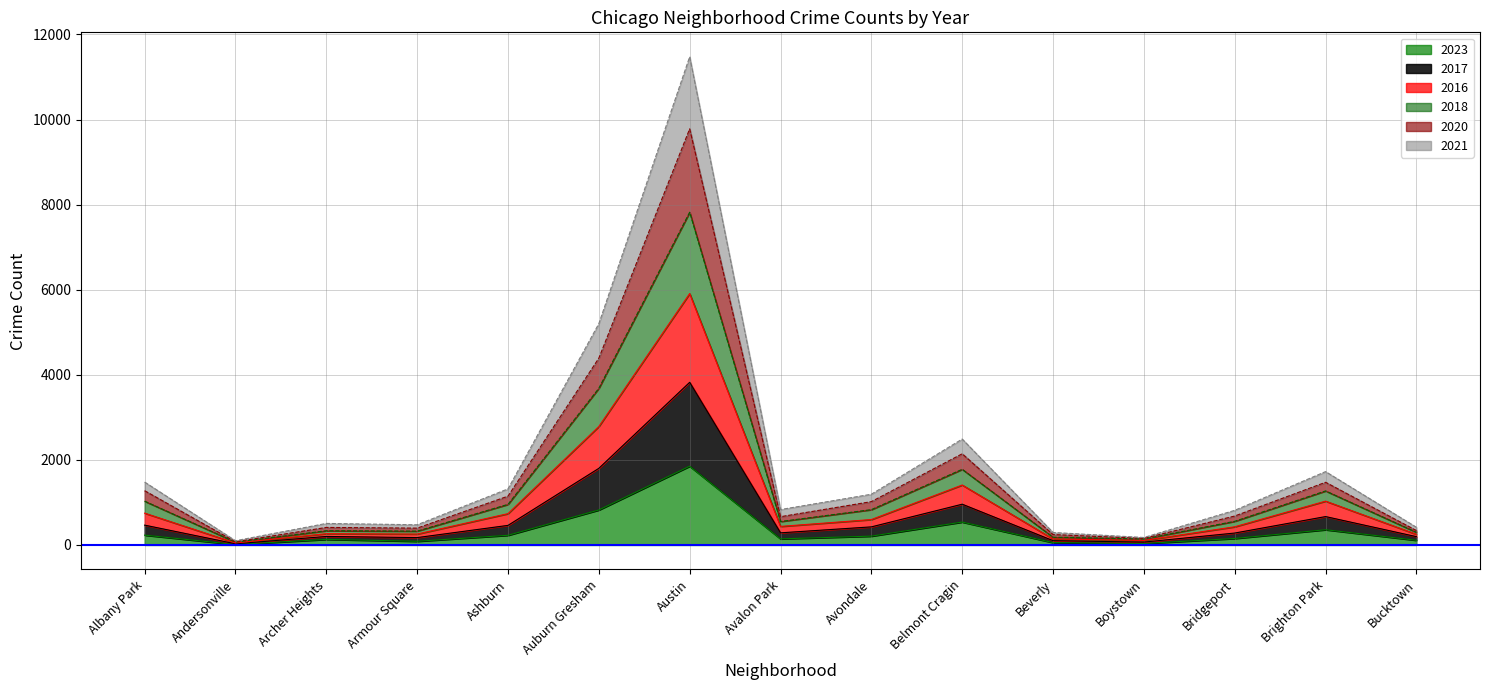

At which label does 2023 reach its peak?

Austin